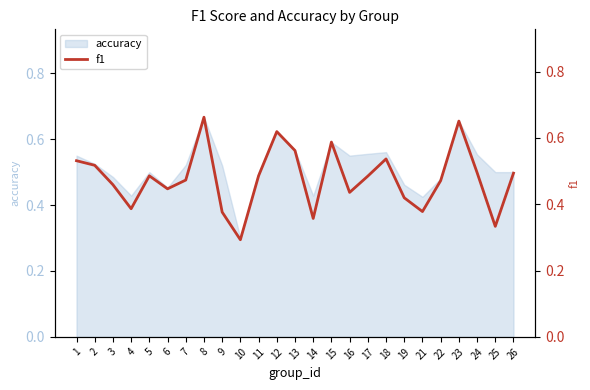

How many interior local valleys (lower than both neighbors) does the data have?

7